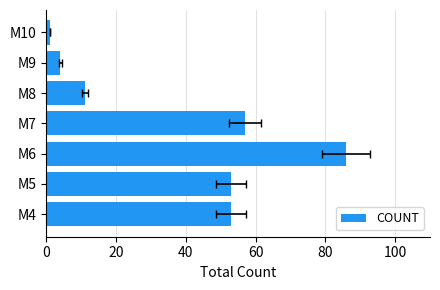

Reading left to right, what are all the values shown in this chart?

53	53	86	57	11	4	1